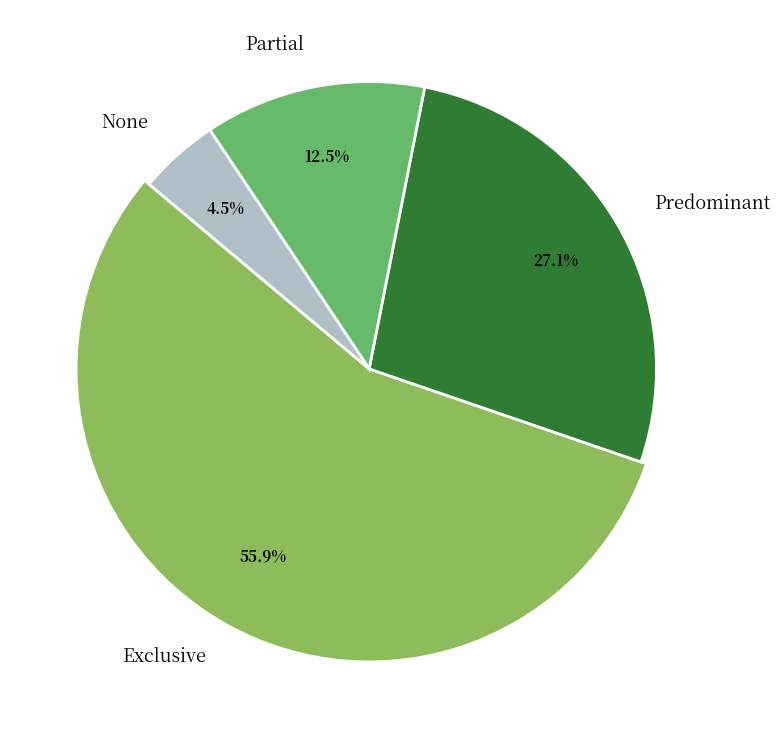

To the nearest percent, what portion does Partial represent?

12%